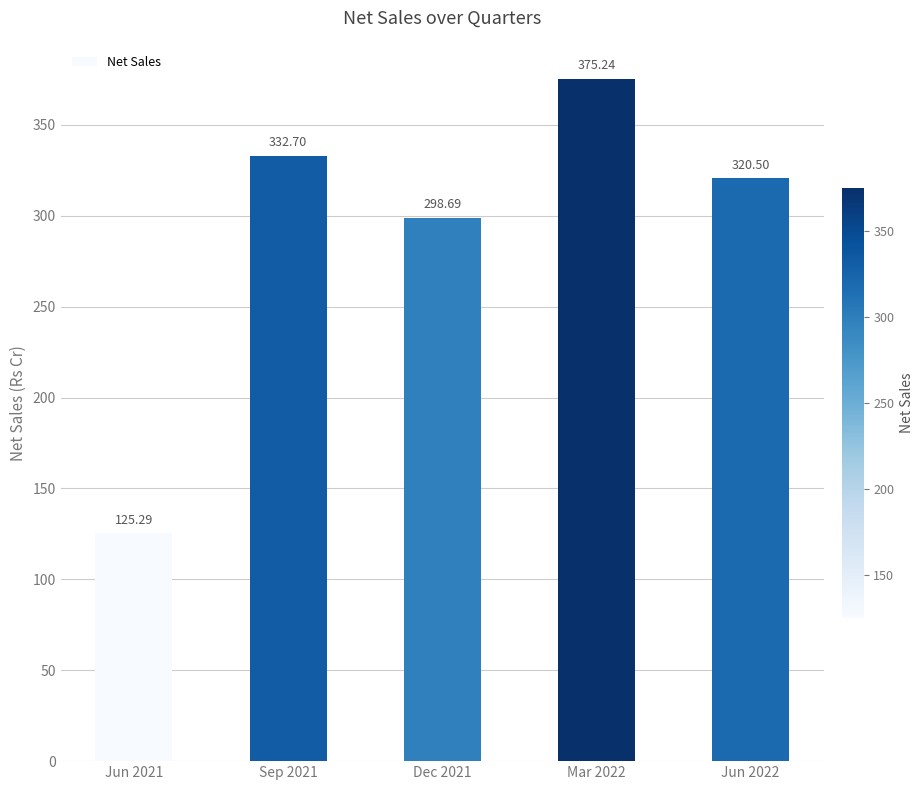

What is the label of the 5th bar from the right?

Jun 2021